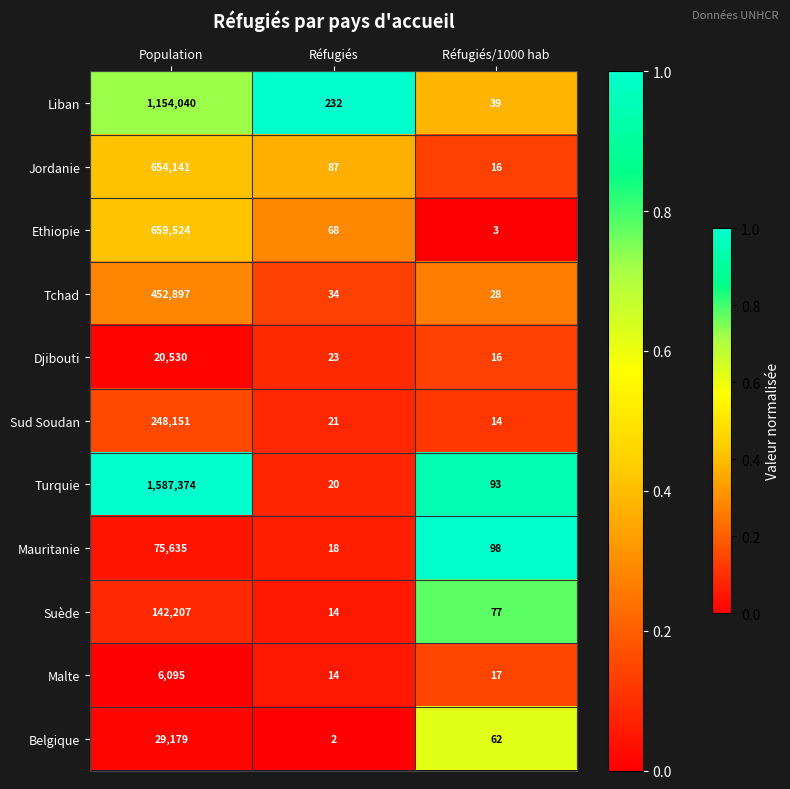

What is the difference between the highest and lowest values at Population?

1581279